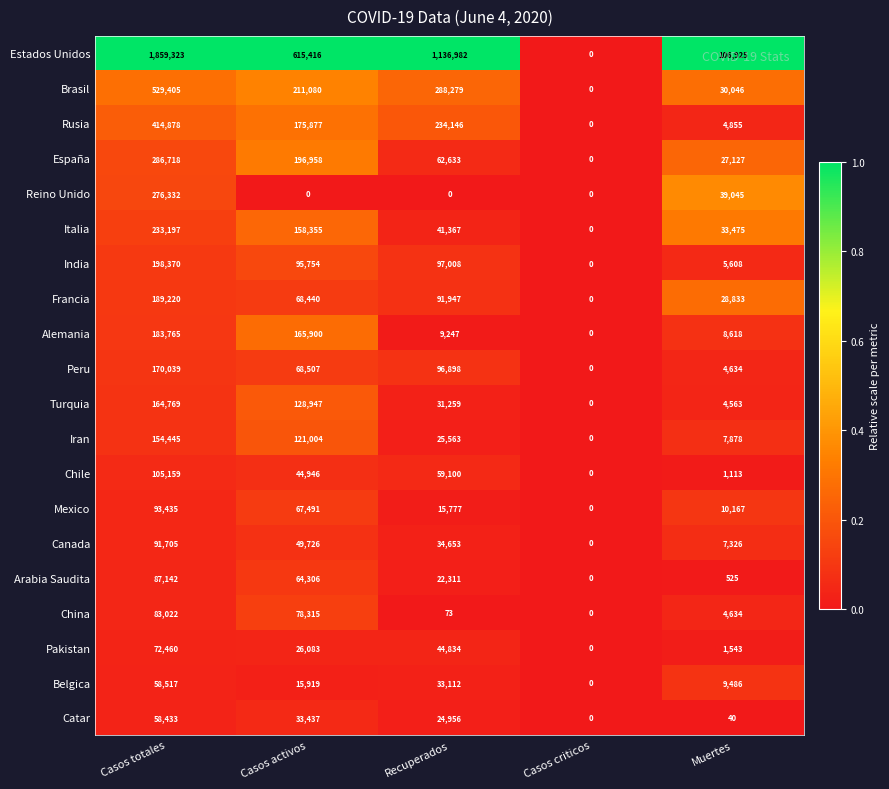

What is the maximum value shown in the chart?

1859323